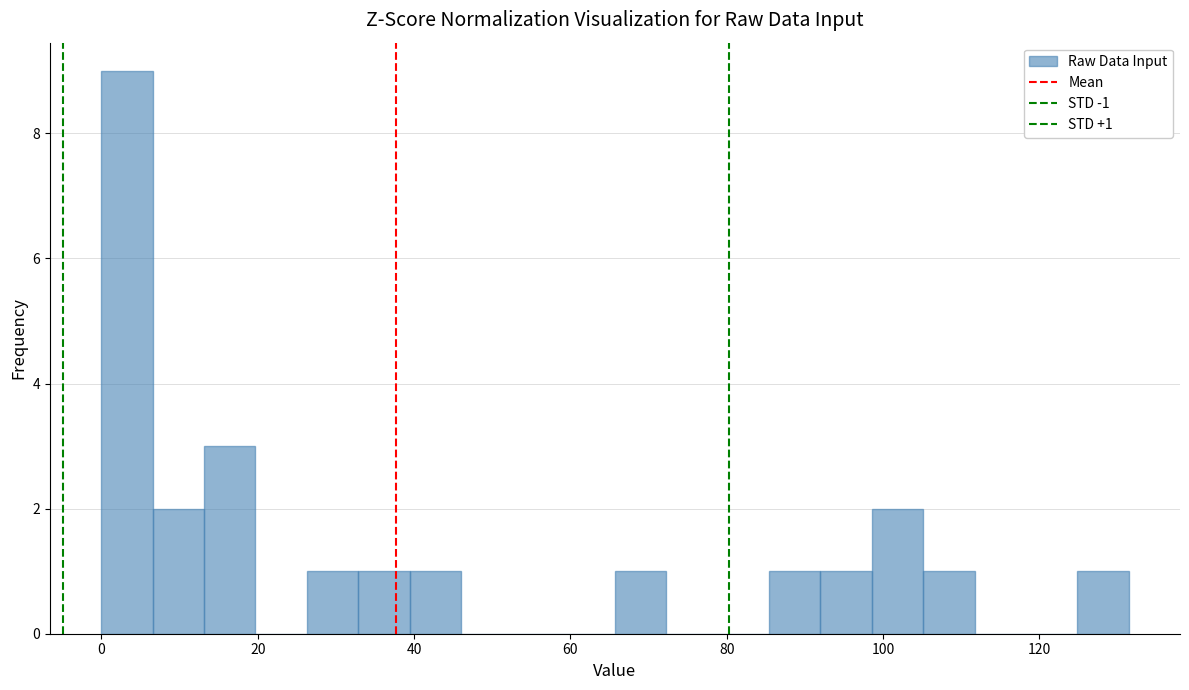

Read against the x-axis, roughly where is the centre of the tallest bar?

4